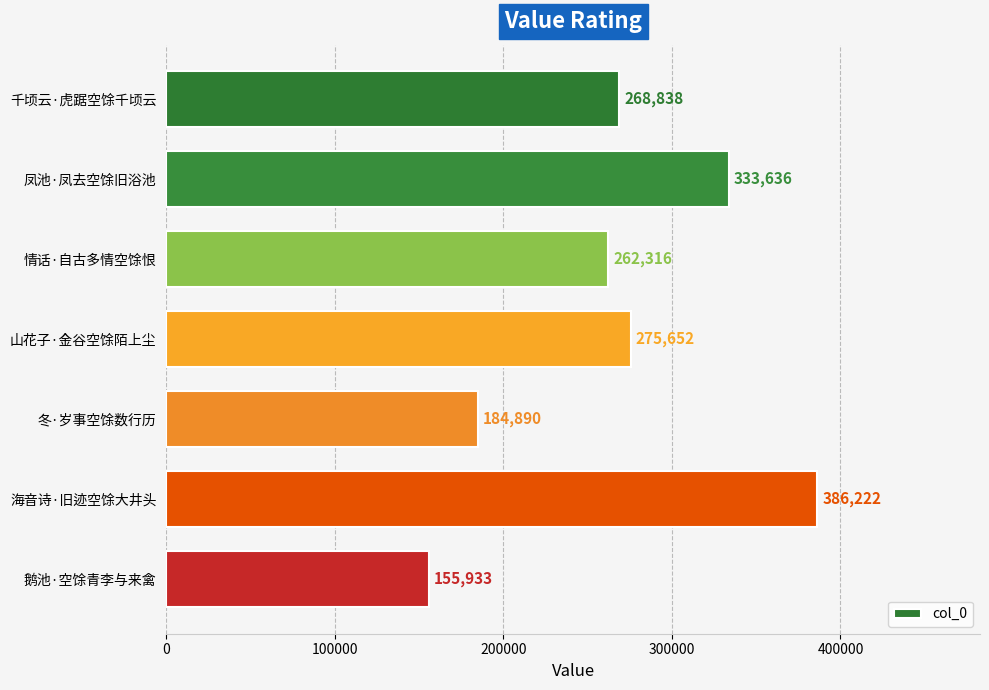

Where is the data nearest to the value 271077?

千顷云·虎踞空馀千顷云